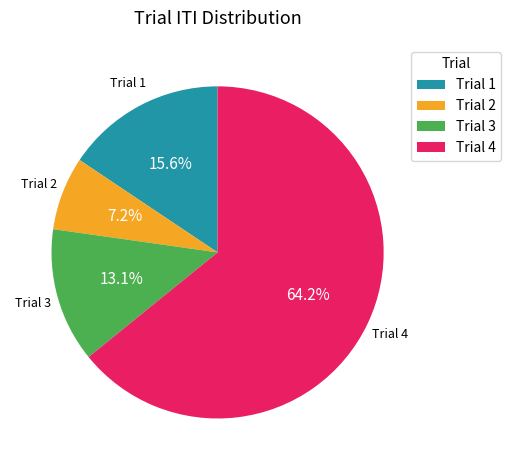

How many slices are in this pie chart?

4